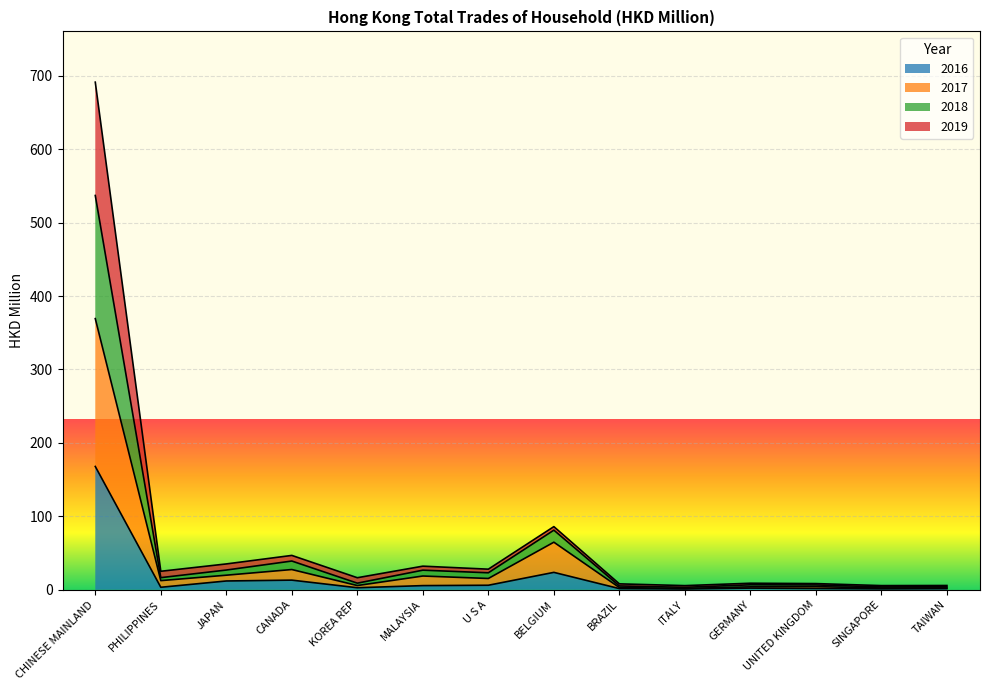

What is the value of the 2017 point at the 2nd from the left?

12.4